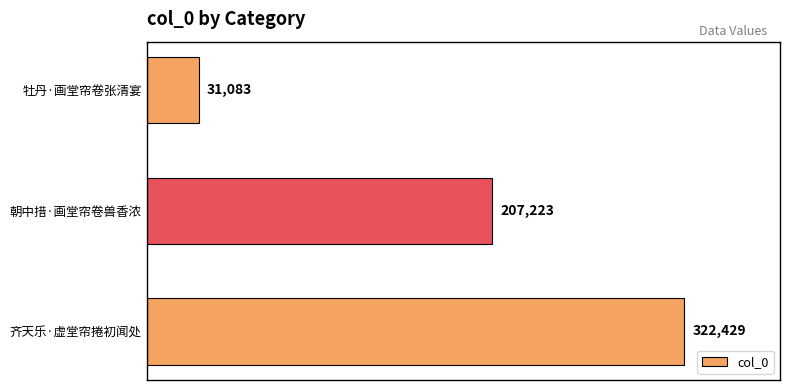

Are the bars grouped side by side (vs. stacked)?

No